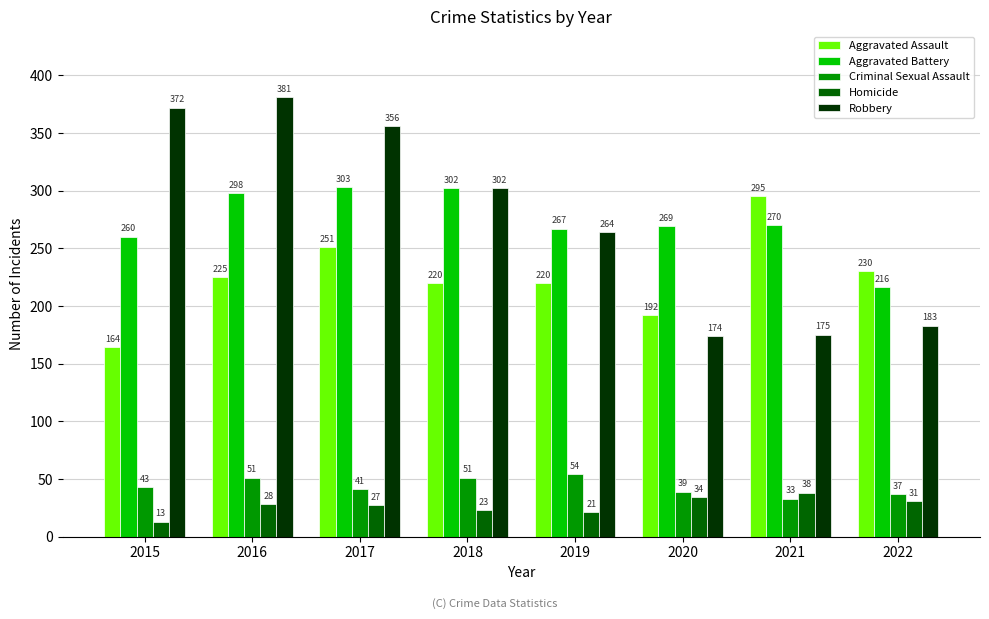

Rank the categories by Robbery value from highest to lowest.

2016, 2015, 2017, 2018, 2019, 2022, 2021, 2020